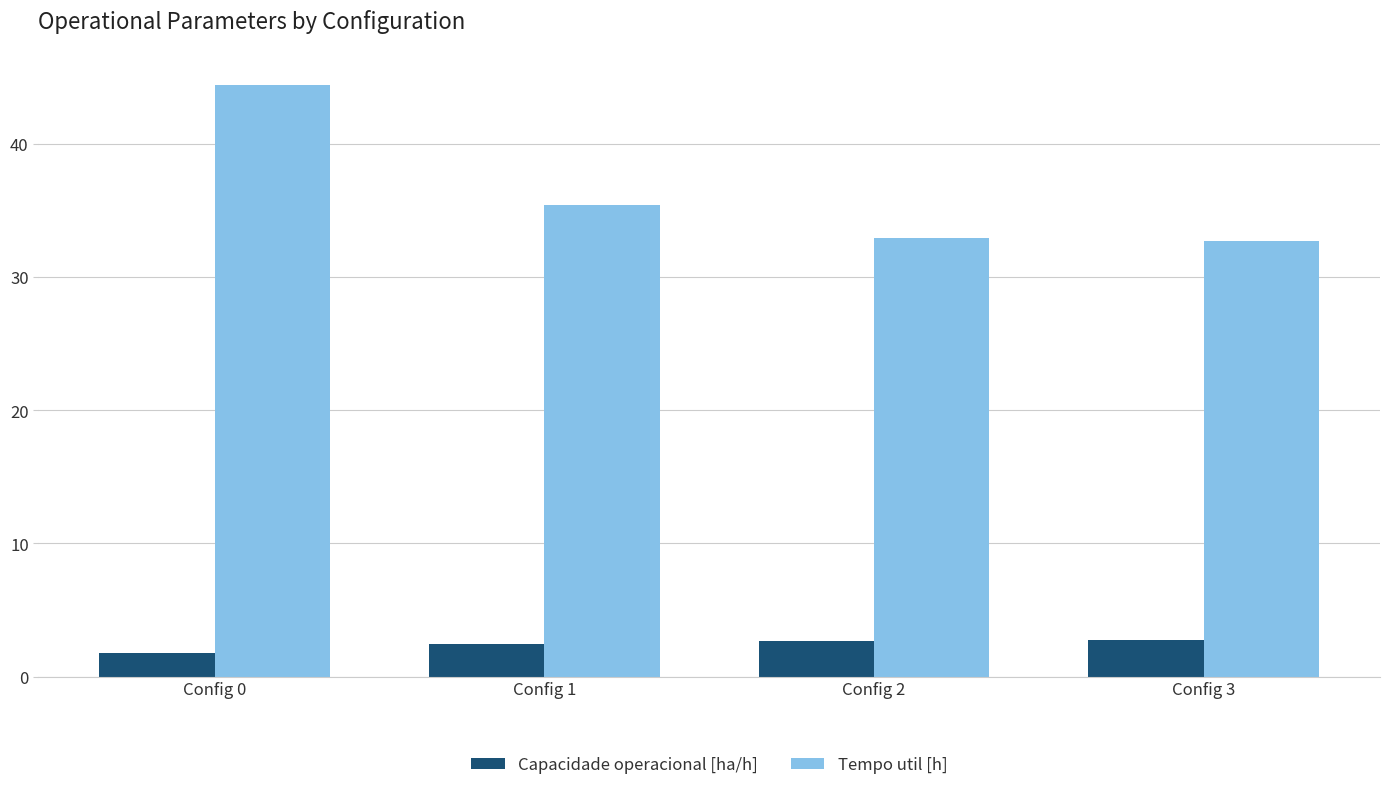

What is the spread (max minus min) of values at Config 1?

33.0